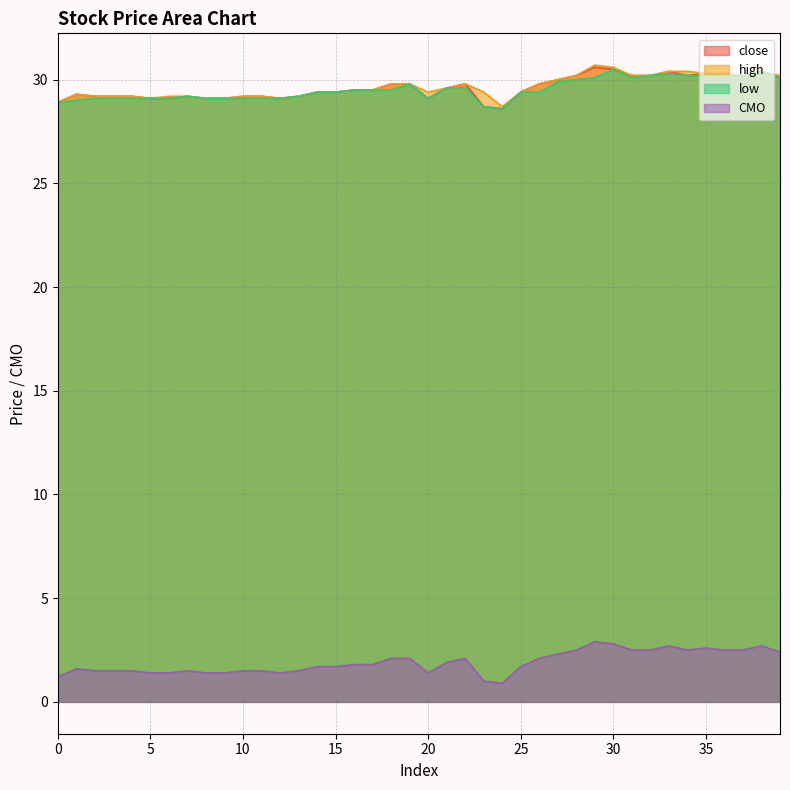

Reading left to right, list all the values displayed in this chart.

close: 28.9	29.3	29.2	29.2	29.2	29.1	29.1	29.2	29.1	29.1	29.2	29.2	29.1	29.2	29.4	29.4	29.5	29.5	29.8	29.8	29.1	29.6	29.8	28.7	28.6	29.4	29.8	30.0	30.2	30.6	30.5	30.2	30.2	30.4	30.2	30.3	30.2	30.2	30.4	30.1
high: 28.9	29.3	29.2	29.2	29.2	29.1	29.2	29.2	29.1	29.1	29.2	29.2	29.1	29.2	29.4	29.4	29.5	29.5	29.8	29.8	29.4	29.6	29.8	29.4	28.7	29.4	29.8	30.0	30.2	30.7	30.6	30.2	30.2	30.4	30.4	30.3	30.3	30.2	30.4	30.2
low: 28.9	29.0	29.1	29.1	29.1	29.1	29.1	29.2	29.1	29.1	29.1	29.1	29.1	29.2	29.4	29.4	29.5	29.5	29.5	29.8	29.1	29.6	29.6	28.7	28.6	29.4	29.4	29.9	30.0	30.1	30.5	30.1	30.2	30.3	30.2	30.2	30.2	30.2	30.4	30.1
CMO: 1.2	1.6	1.5	1.5	1.5	1.4	1.4	1.5	1.4	1.4	1.5	1.5	1.4	1.5	1.7	1.7	1.8	1.8	2.1	2.1	1.4	1.9	2.1	1.0	0.9	1.7	2.1	2.3	2.5	2.9	2.8	2.5	2.5	2.7	2.5	2.6	2.5	2.5	2.7	2.4